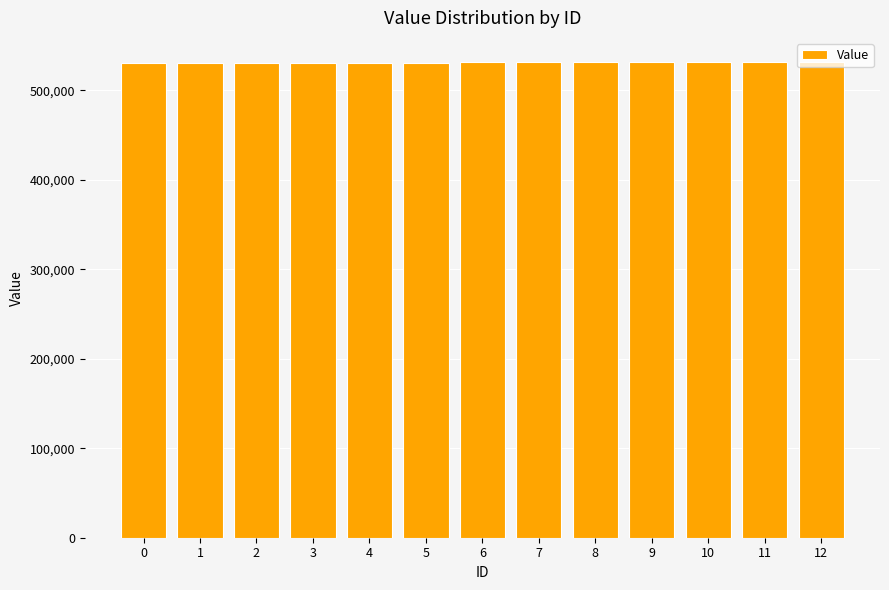

Approximately how many times larger is the value at 2 compared to 3?

1.0